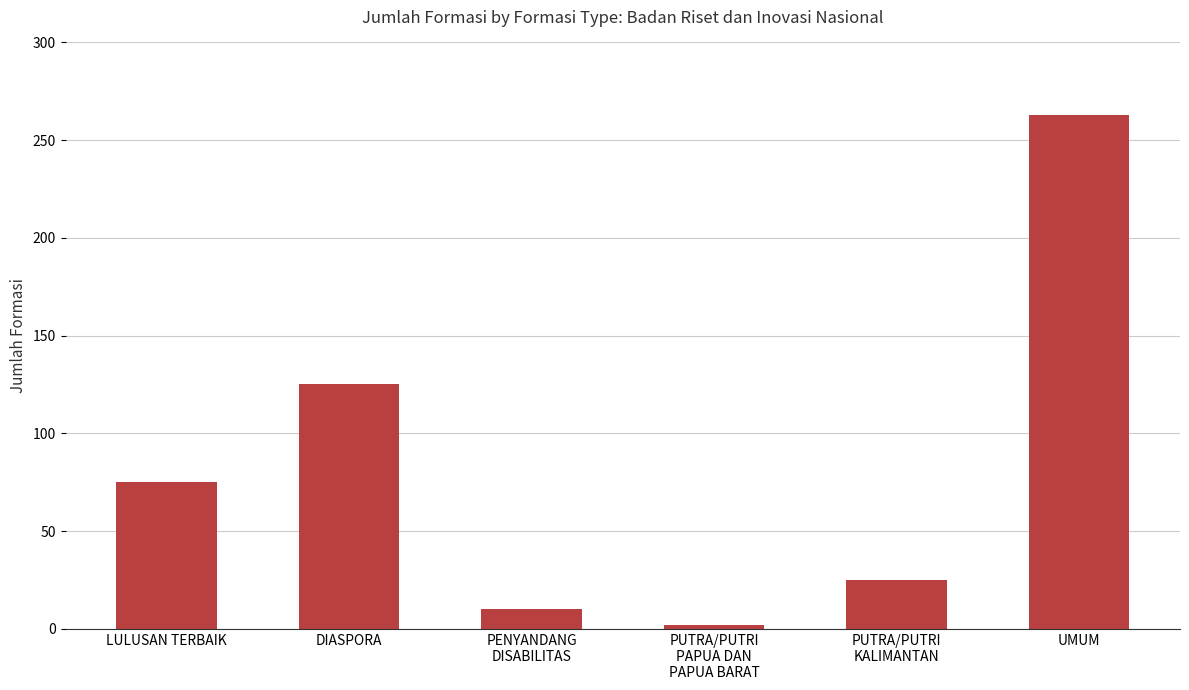

Are the bars horizontal?

No